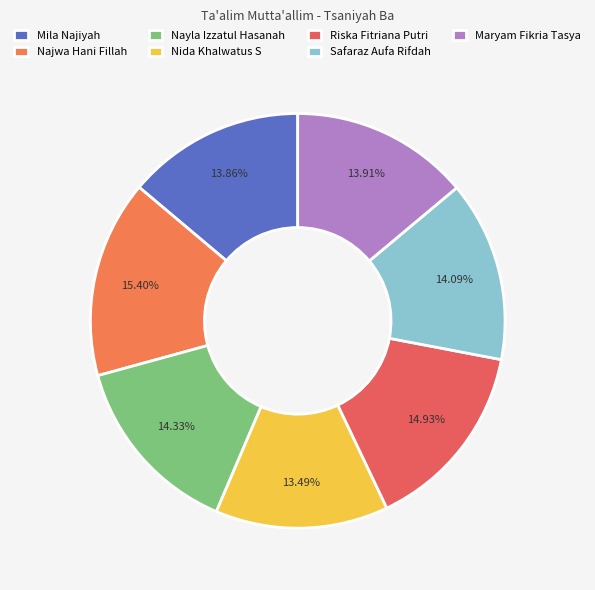

What percentage do Nida Khalwatus S and Najwa Hani Fillah together represent?

28.9%